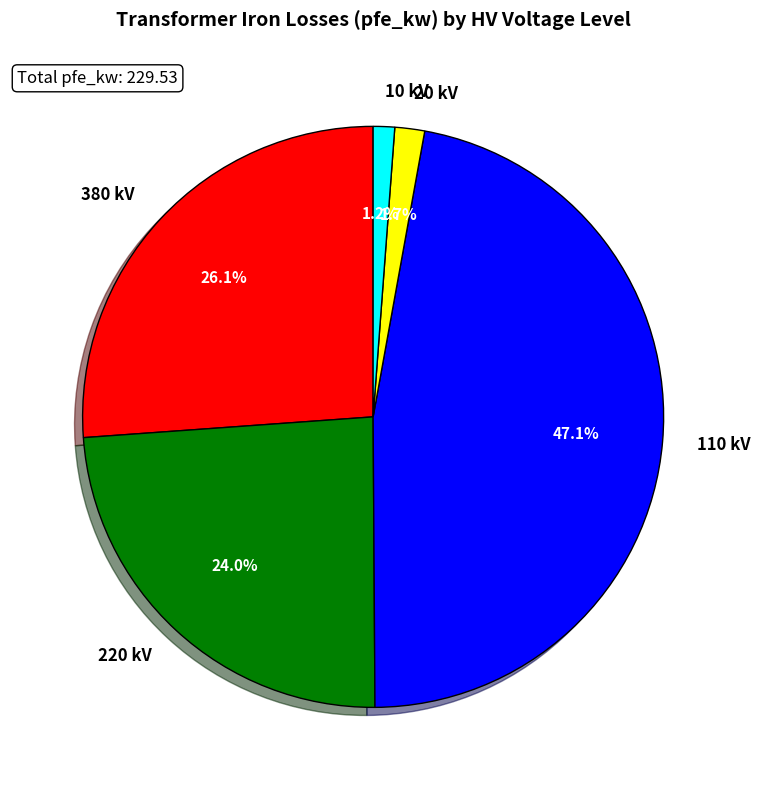

Combined, what portion of the pie is 10 kV and 220 kV?

25.2%